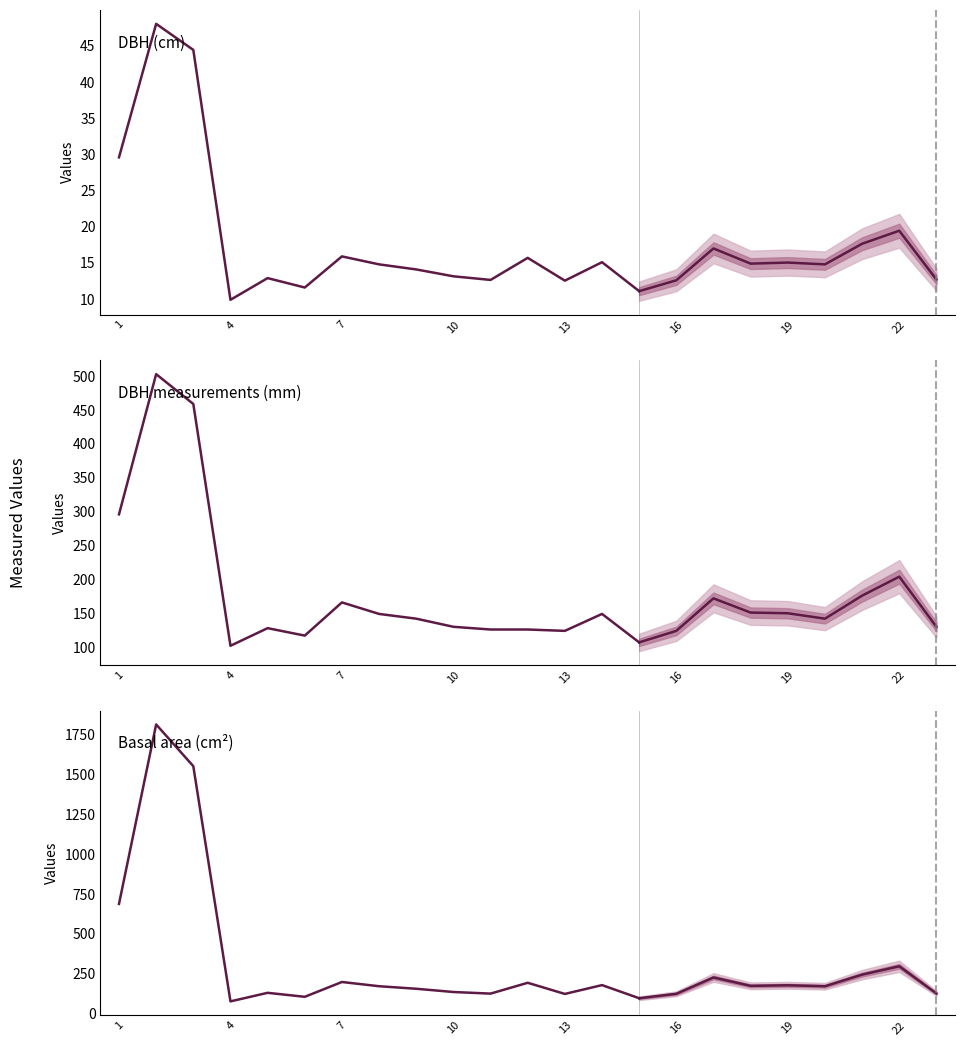

Reading left to right, transcribe all the data shown in this chart.

DBH (cm): 29.6	48.0	44.5	9.9	12.9	11.6	15.9	14.8	14.1	13.2	12.7	15.7	12.6	15.1	11.1
DBH measurements (mm): 296.0	503.0	459.0	102.0	128.0	117.0	166.0	149.0	142.0	130.0	126.0	126.0	124.0	149.0	107.0
Basal area (cm²): 688.1	1813.3	1551.8	77.0	130.7	105.7	198.6	172.0	156.2	135.8	125.7	193.6	123.7	179.1	96.8